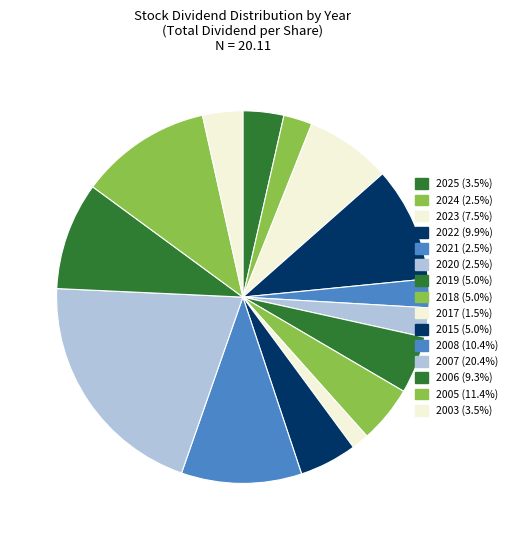

What is the change in value from 2023 to 2003?

-0.8